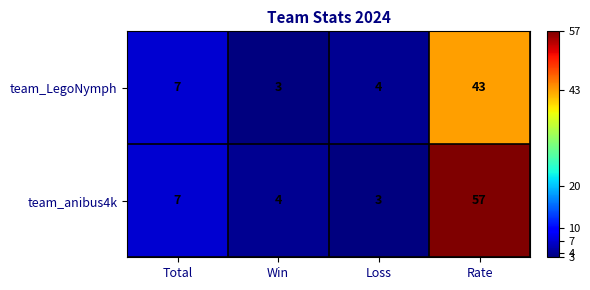

List the series in order of their overall mean, highest first.

team_anibus4k, team_LegoNymph